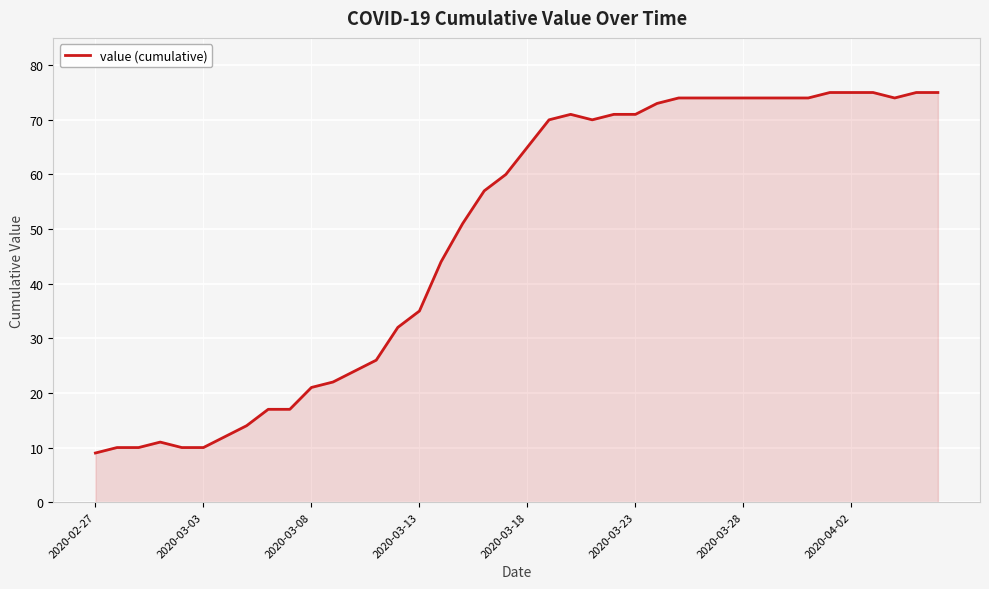

What is the greatest value displayed?

75